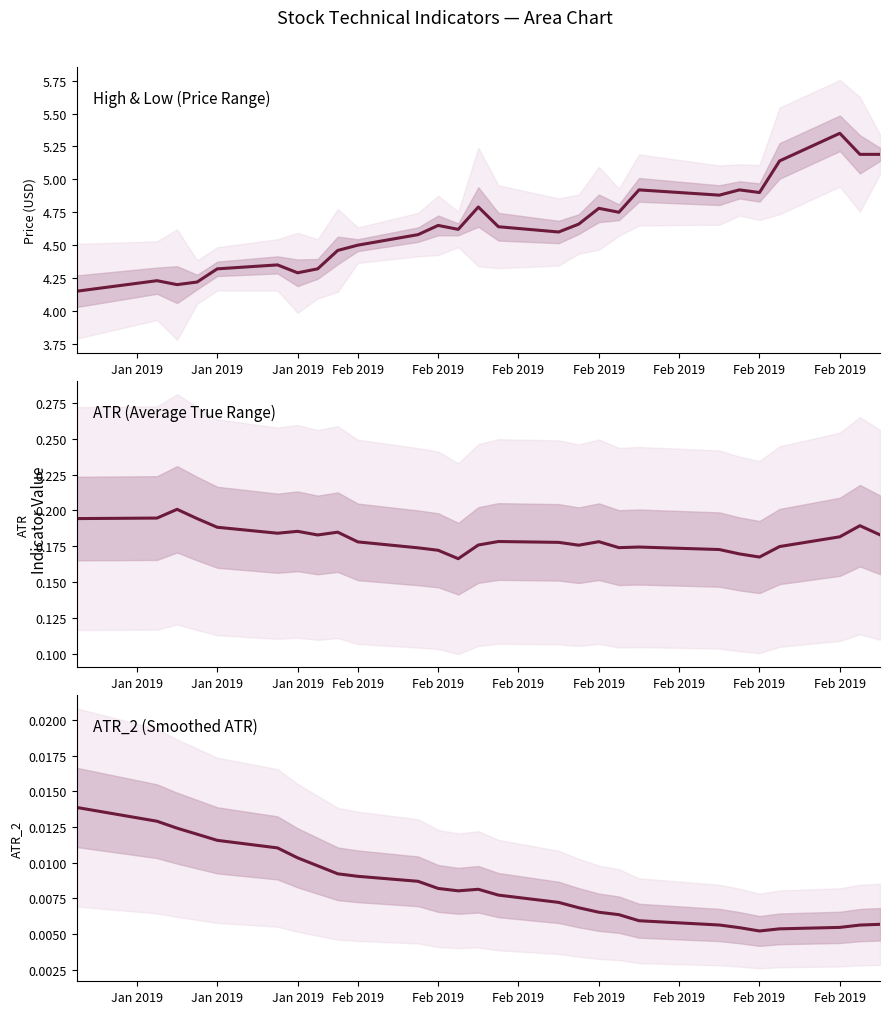

What is the minimum value for ATR?

0.2